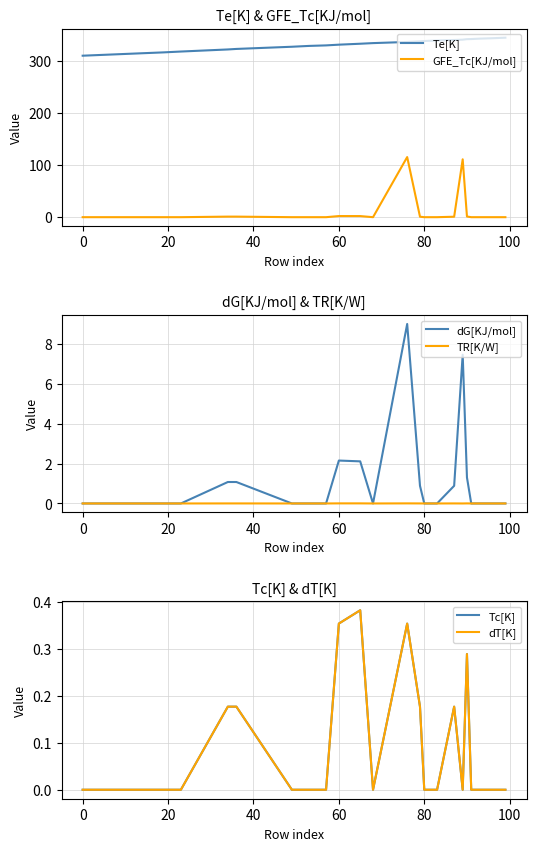

True or false: Te[K] and dG[KJ/mol] cross at least once.

False